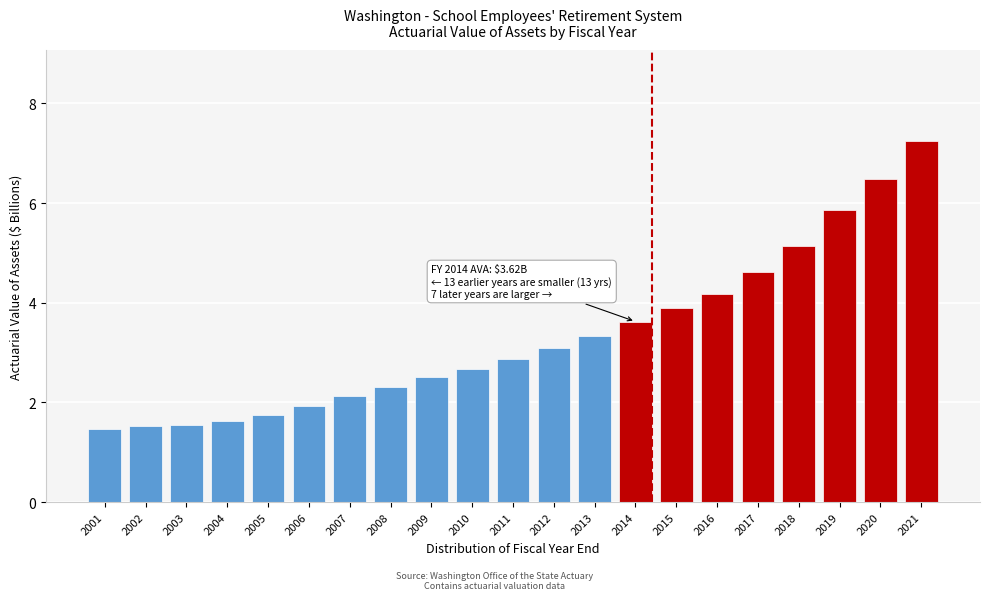

Reading left to right, transcribe all the data shown in this chart.

1.5	1.5	1.5	1.6	1.7	1.9	2.1	2.3	2.5	2.7	2.9	3.1	3.3	3.6	3.9	4.2	4.6	5.1	5.9	6.5	7.3